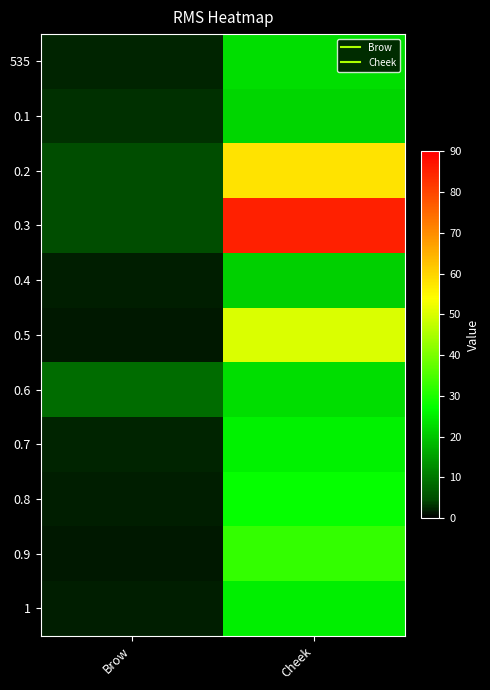

At how many categories does at least one series exceed 66?

1